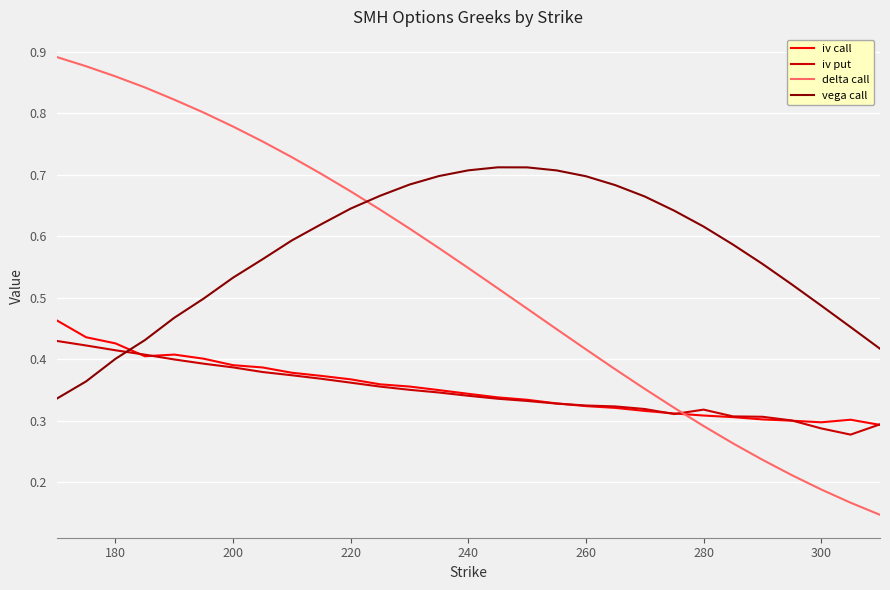

Which series has the widest spread of values?

delta call